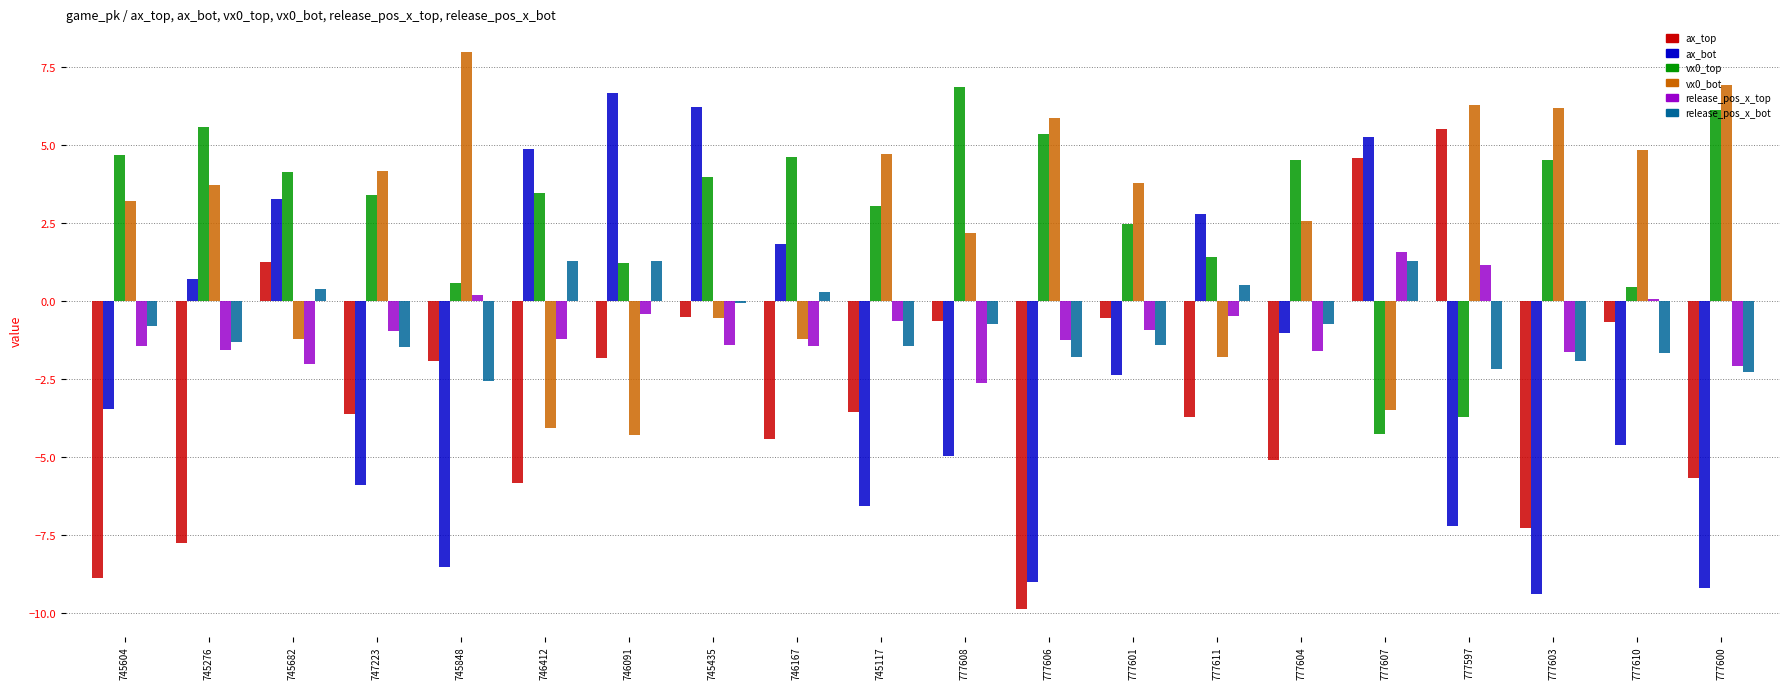

Are the bars horizontal?

No